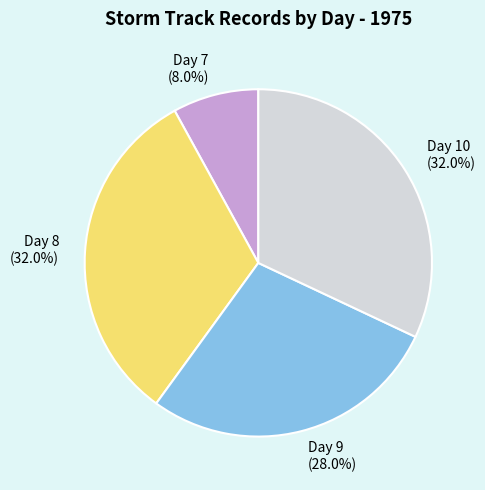

How many segments does this pie chart have?

4